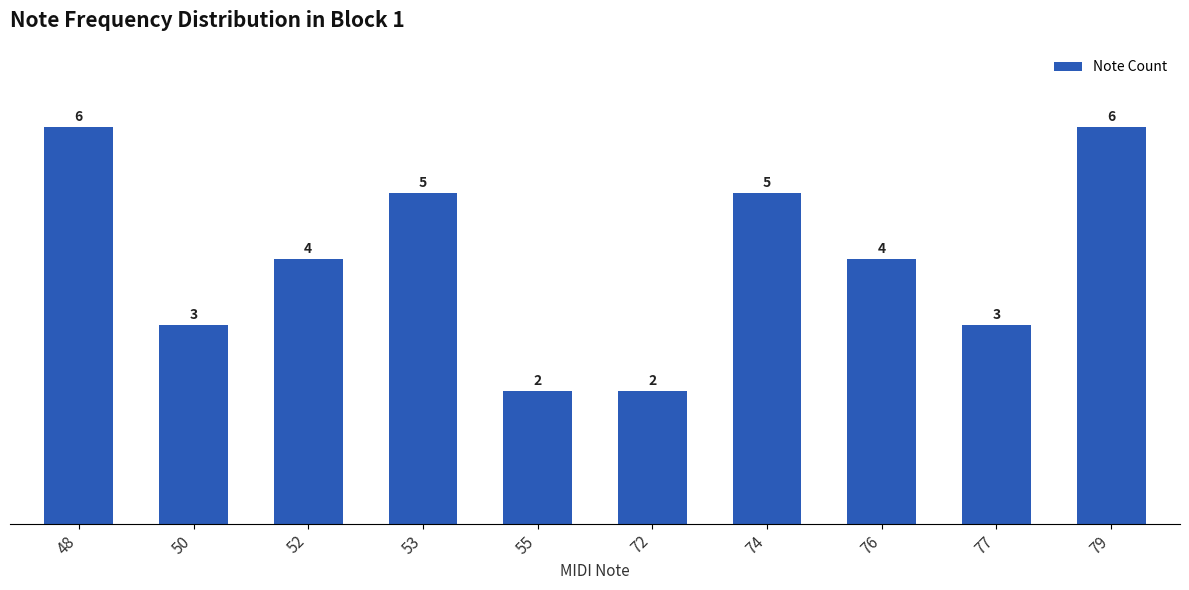

What is the value of the 6th bar from the left?

2